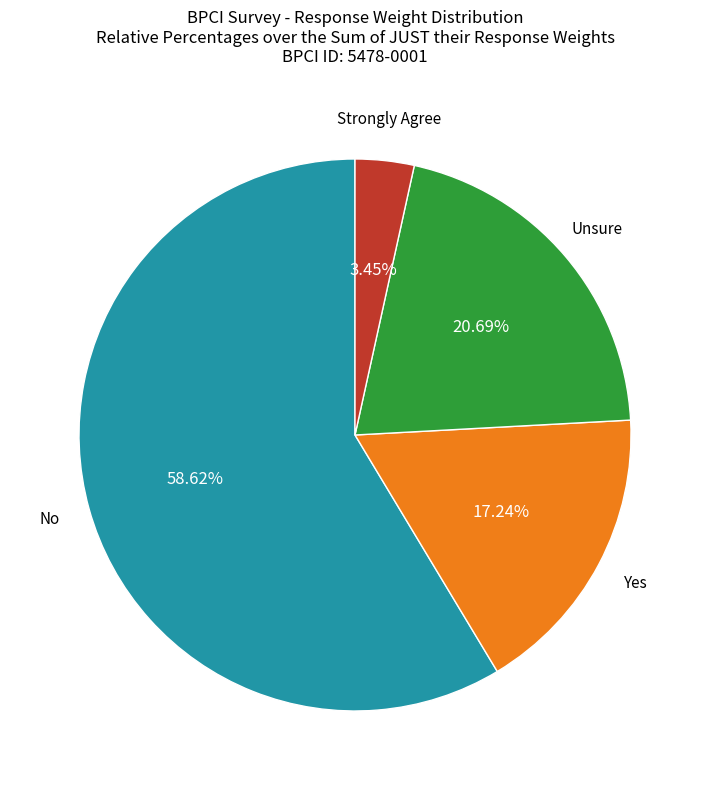

Is there a majority slice in this chart?

Yes